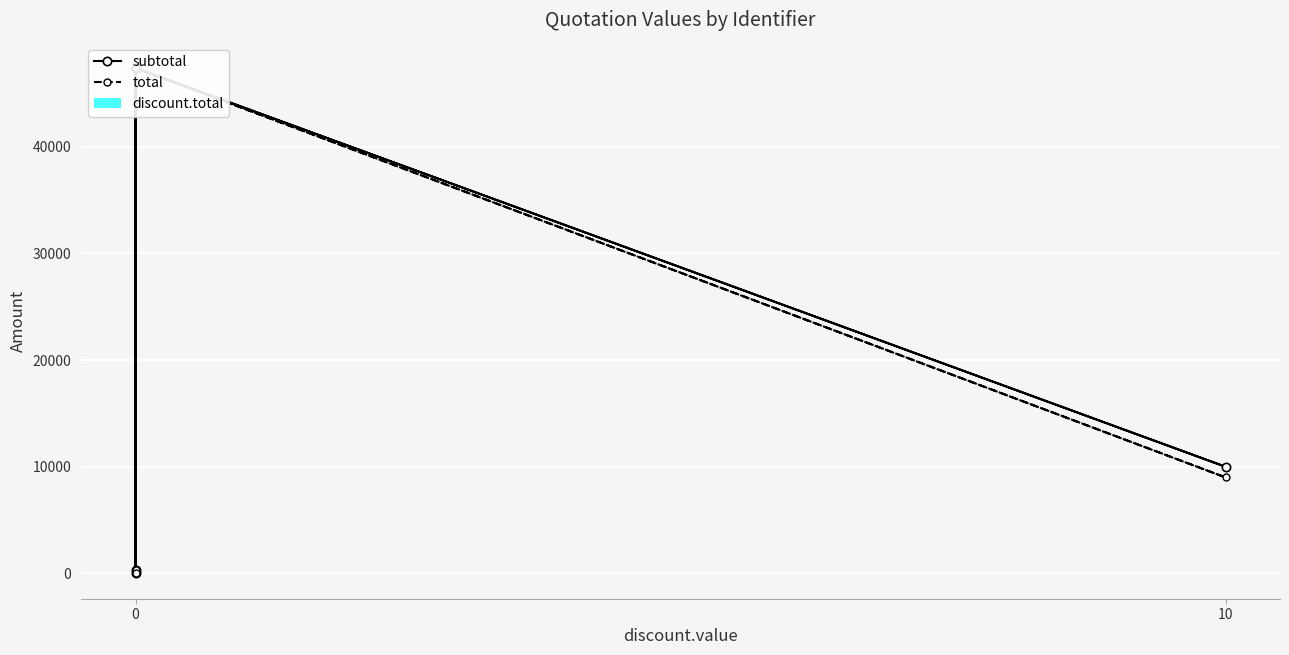

What is the highest value of the subtotal series?

47370.0